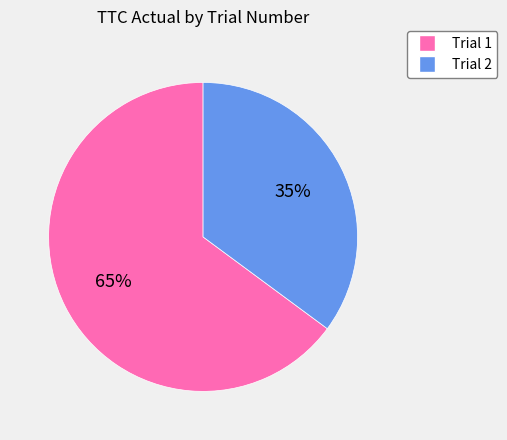

How many slices are in this pie chart?

2